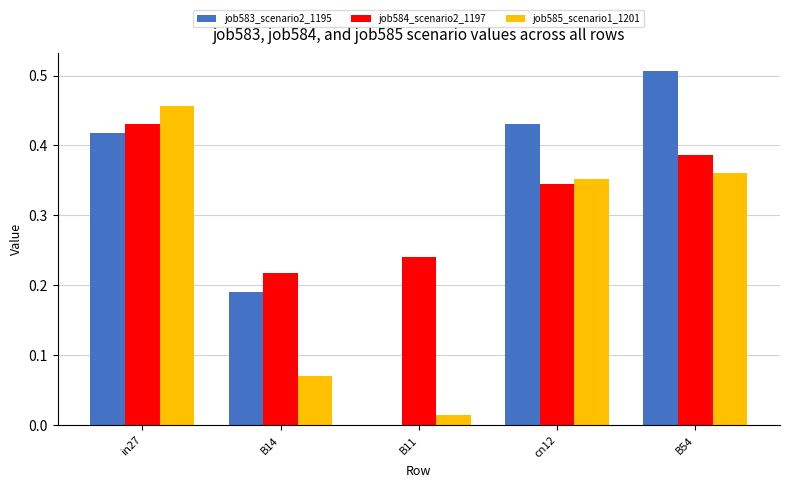

The job583_scenario2_1195 series shows 0.0 at B11. True or false?

True